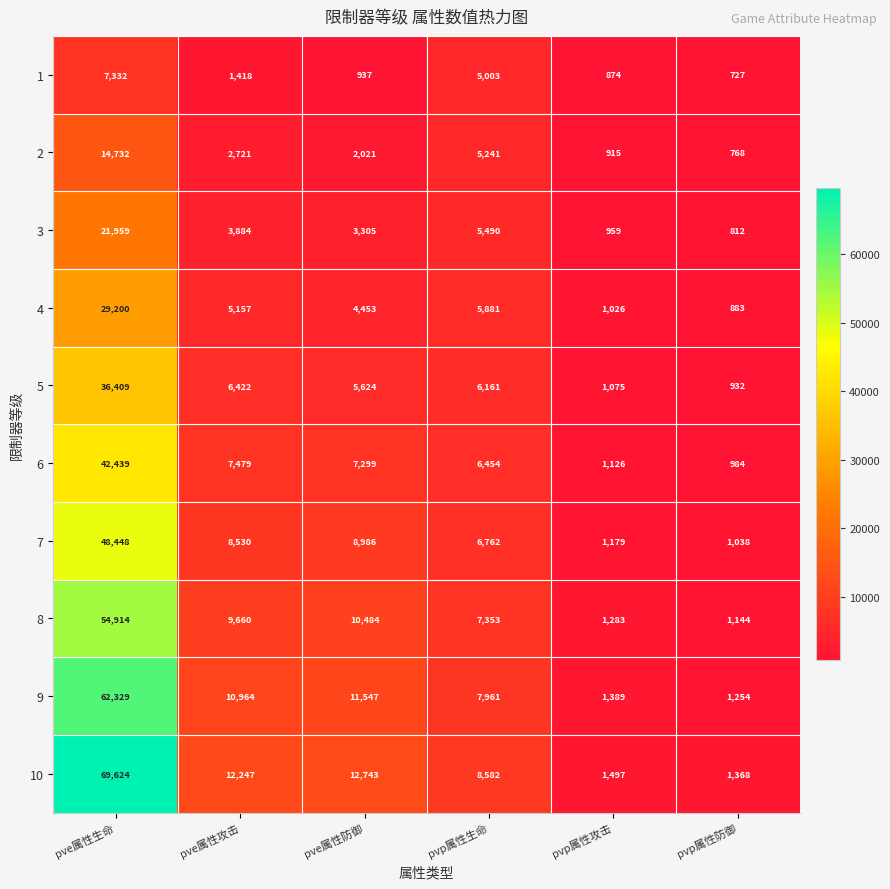

The 7 series shows 8986 at pve属性防御. True or false?

True